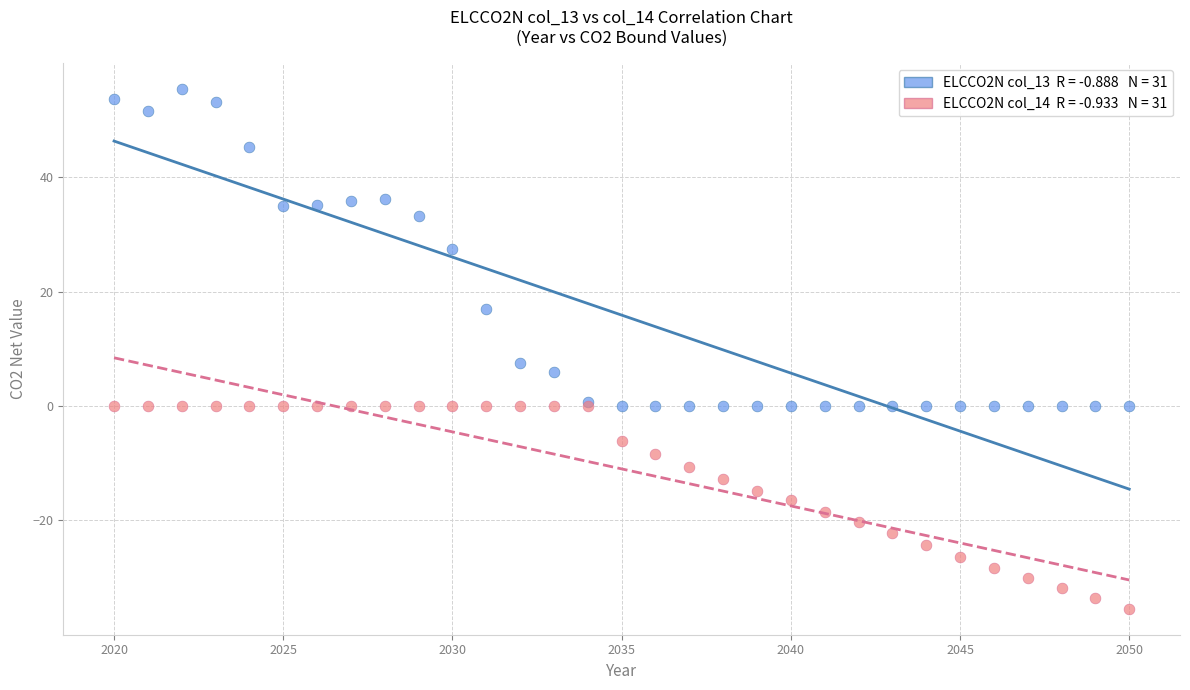

Across all series, what Y value is closest to 9?

7.5